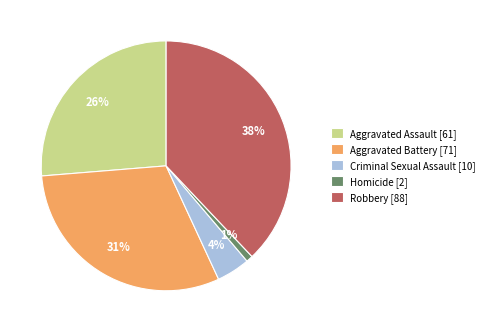

Combined, do Homicide [2] and Criminal Sexual Assault [10] account for over 50%?

No